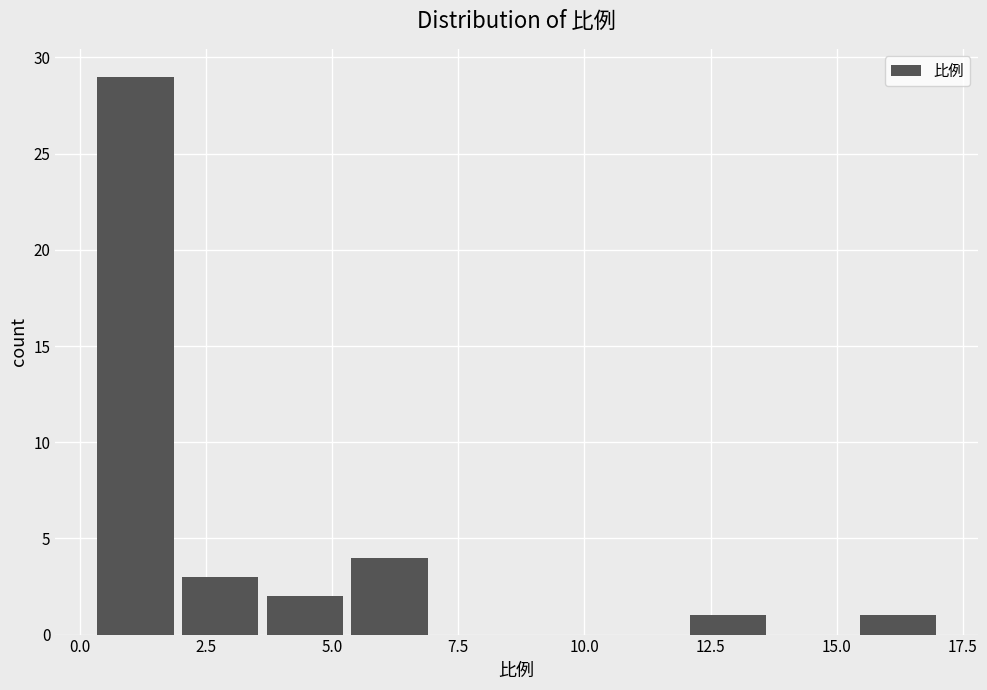

Read against the x-axis, roughly where is the centre of the tallest bar?

1.0